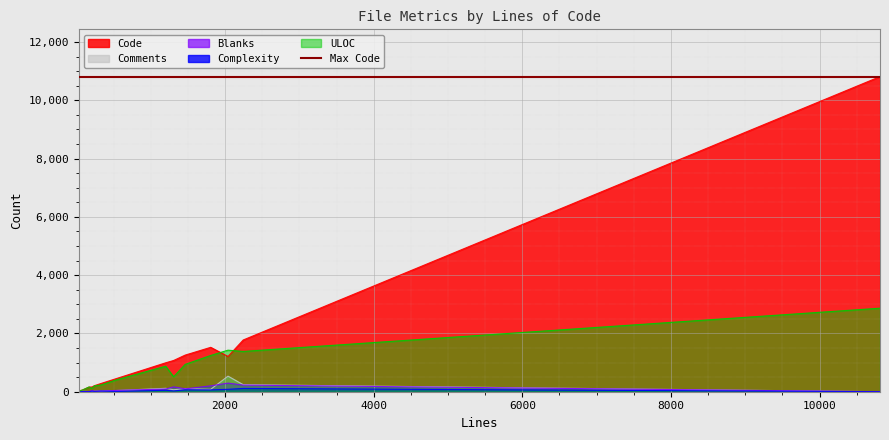

What is the highest value of the Blanks series?

295